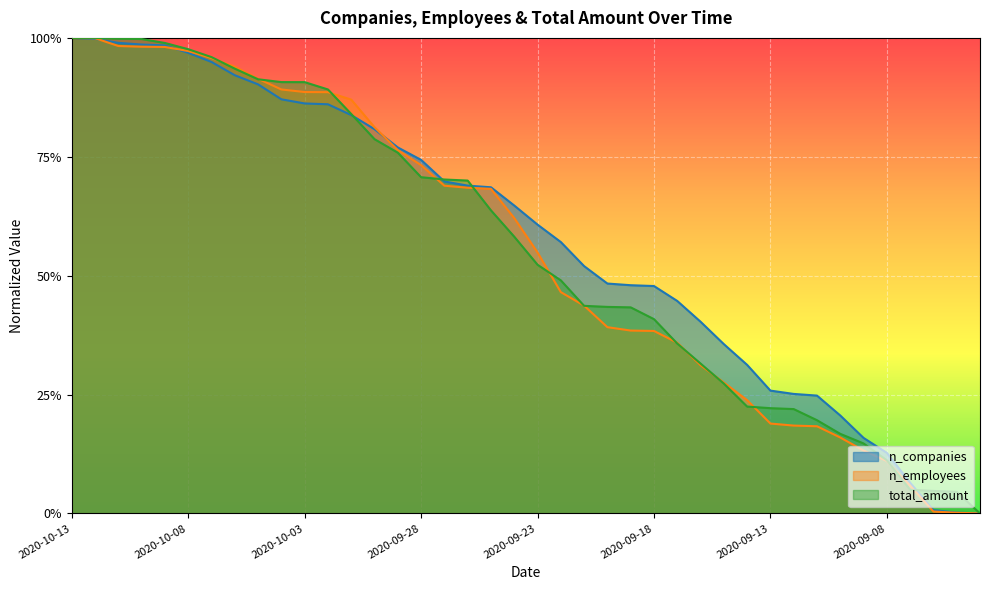

What is the label of the 40th point from the right?

2020-10-13